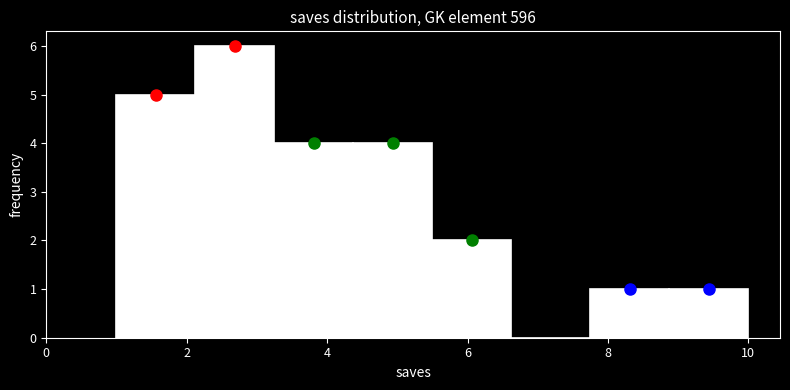

Reading left to right, transcribe this chart: for each bar, give the range it covers on the x-axis and its height. Neither the bar edges nor the heights are printed on the chart, so give them approximately, as read against the axes.

1.0 to 2.2: 5
2.2 to 3.2: 6
3.2 to 4.4: 4
4.4 to 5.6: 4
5.6 to 6.6: 2
6.6 to 7.8: 0
7.8 to 8.8: 1
8.8 to 10.0: 1